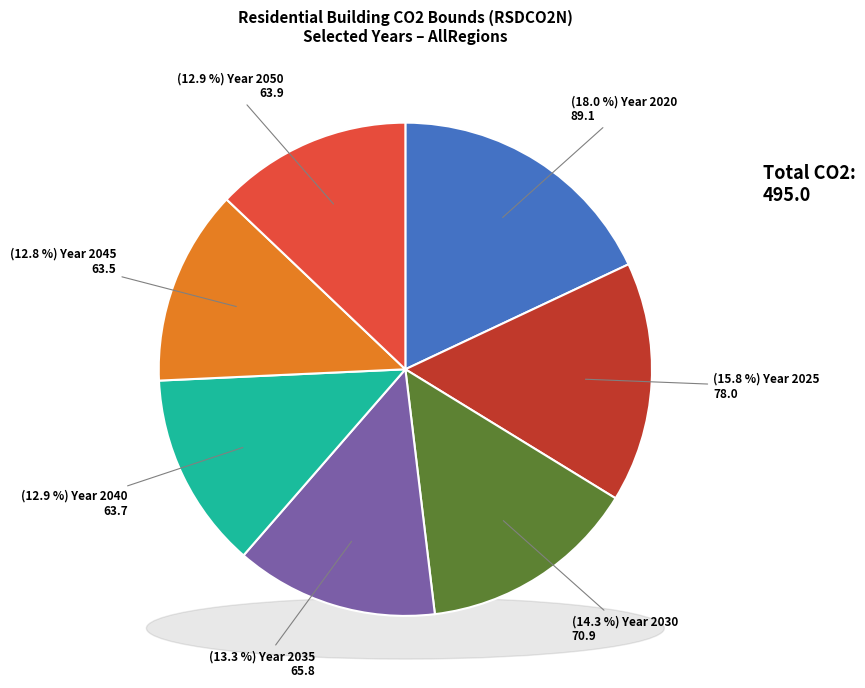

What is the ratio of the value at 2040 to the value at 2025?

0.8